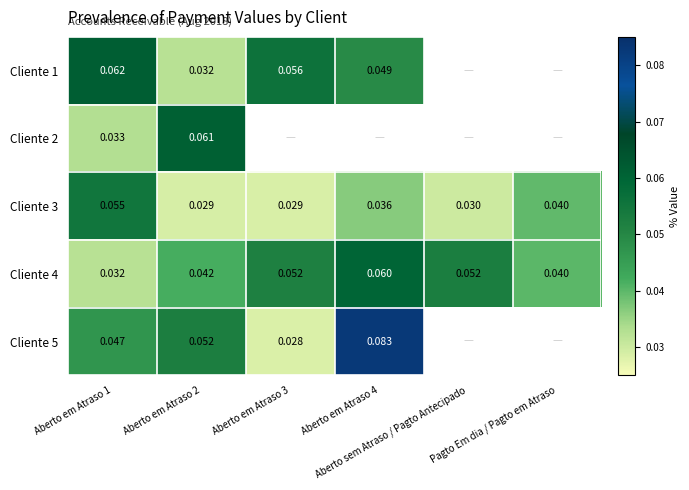

Between Aberto em Atraso 2 and Aberto em Atraso 4, which series saw the biggest shift?

Cliente 5